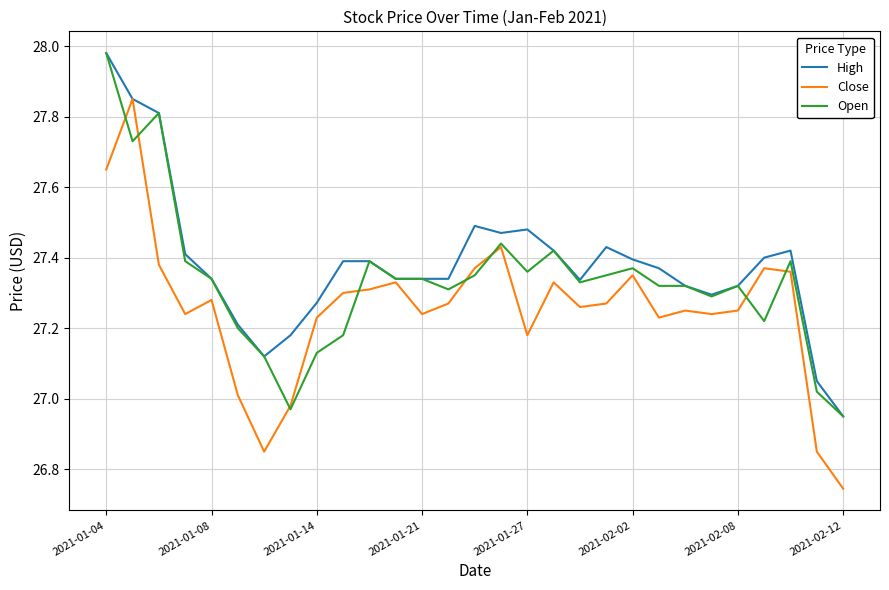

Rank the series by their average value, from highest to lowest.

High, Open, Close